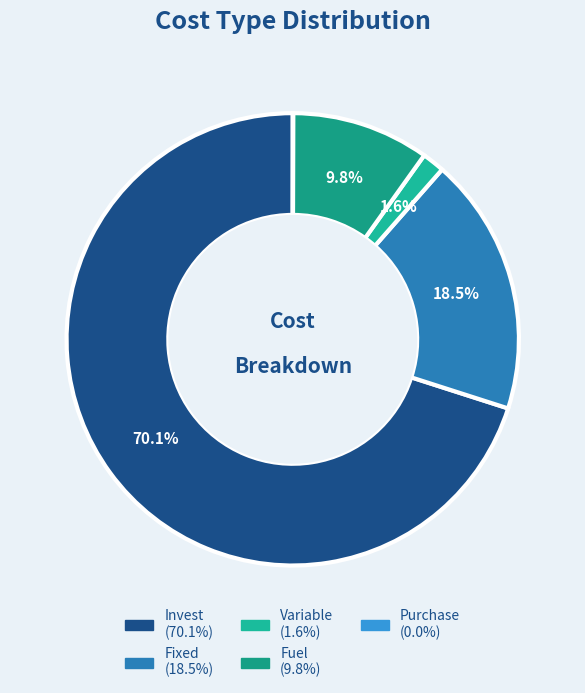

How many segments does this pie chart have?

5